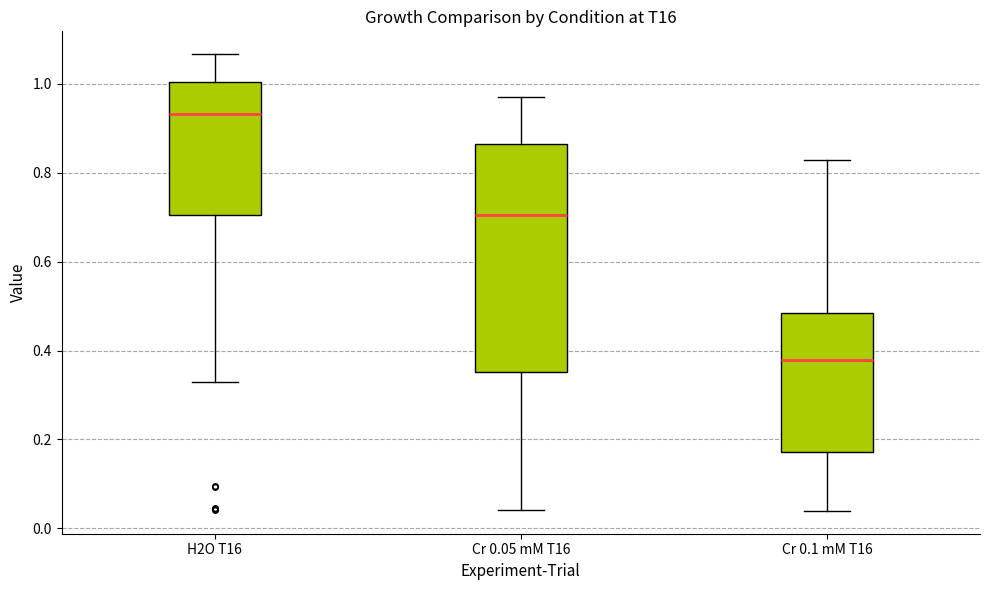

Which box's median line is the lowest?

Cr 0.1 mM T16